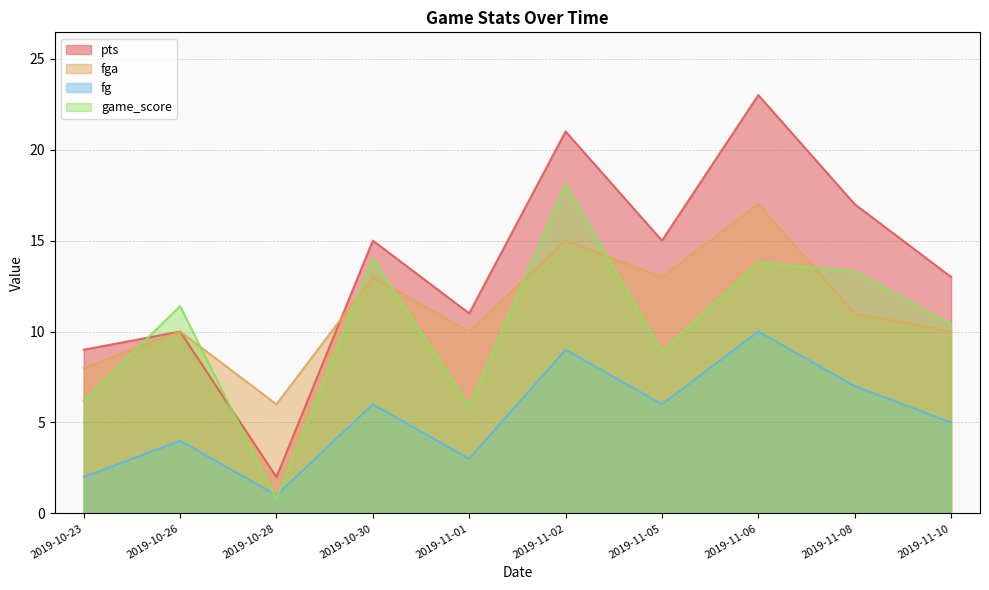

At which category is the sum across all series the highest?

2019-11-06